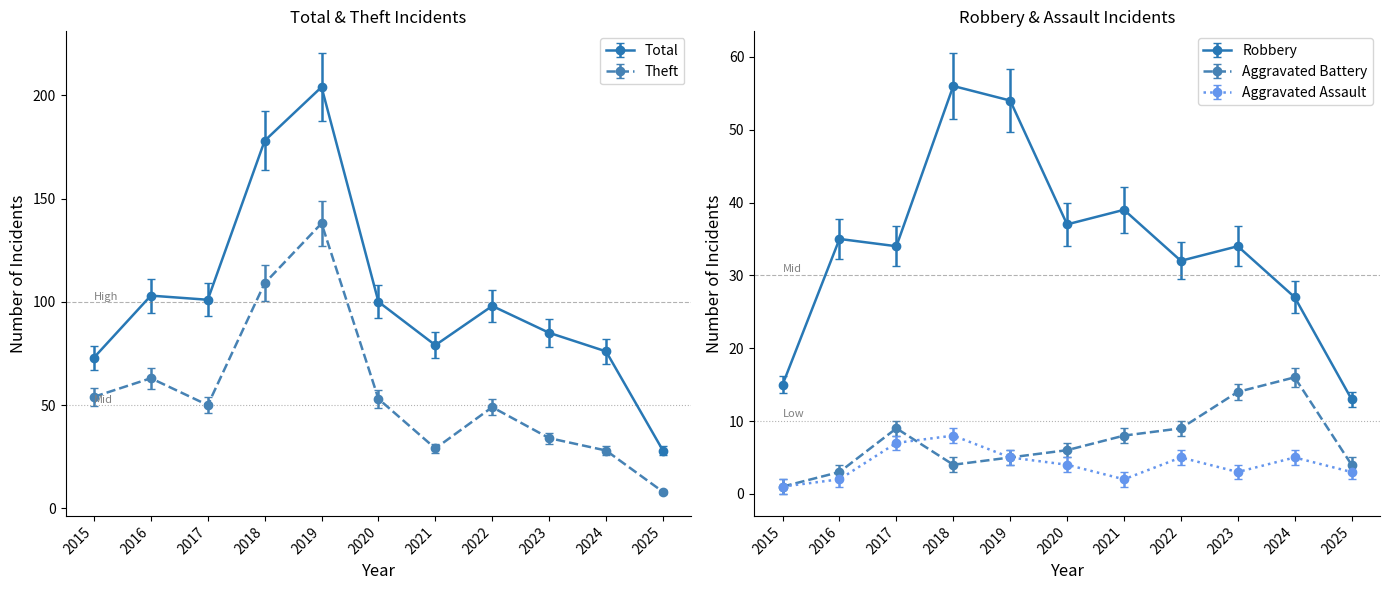

How many values in the Robbery series exceed 34?

5